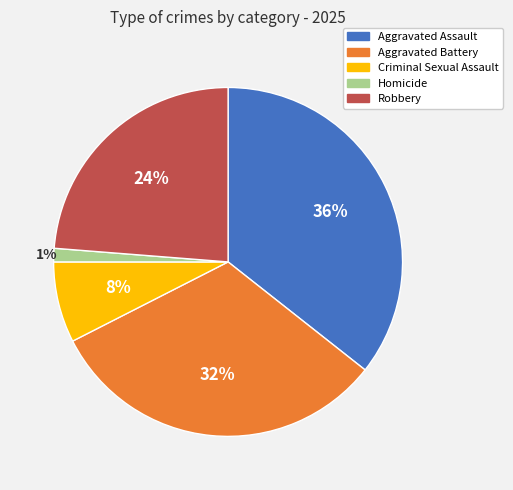

Is there any slice that represents more than half of the pie?

No